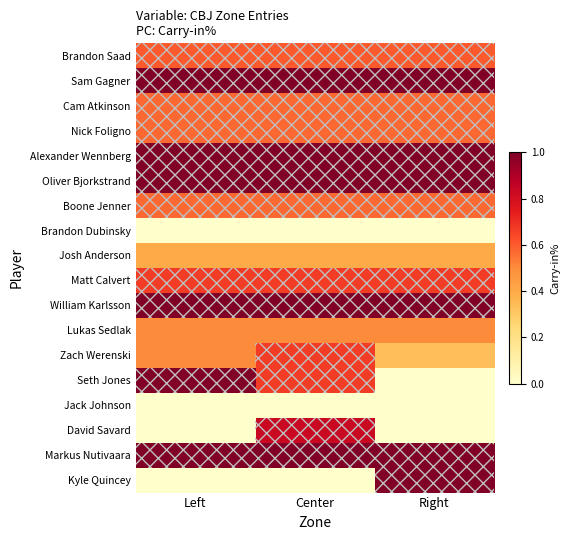

Reading left to right, extract all data points from this chart.

Brandon Saad: Left=0.6	Center=0.6	Right=0.6
Sam Gagner: Left=1.0	Center=1.0	Right=1.0
Cam Atkinson: Left=0.6	Center=0.6	Right=0.6
Nick Foligno: Left=0.6	Center=0.6	Right=0.6
Alexander Wennberg: Left=1.0	Center=1.0	Right=1.0
Oliver Bjorkstrand: Left=1.0	Center=1.0	Right=1.0
Boone Jenner: Left=0.6	Center=0.6	Right=0.6
Brandon Dubinsky: Left=0.0	Center=0.0	Right=0.0
Josh Anderson: Left=0.4	Center=0.4	Right=0.4
Matt Calvert: Left=0.7	Center=0.7	Right=0.7
William Karlsson: Left=1.0	Center=1.0	Right=1.0
Lukas Sedlak: Left=0.5	Center=0.5	Right=0.5
Zach Werenski: Left=0.5	Center=0.7	Right=0.3
Seth Jones: Left=1.0	Center=0.7	Right=0.0
Jack Johnson: Left=0.0	Center=0.0	Right=0.0
David Savard: Left=0.0	Center=0.8	Right=0.0
Markus Nutivaara: Left=1.0	Center=1.0	Right=1.0
Kyle Quincey: Left=0.0	Center=0.0	Right=1.0